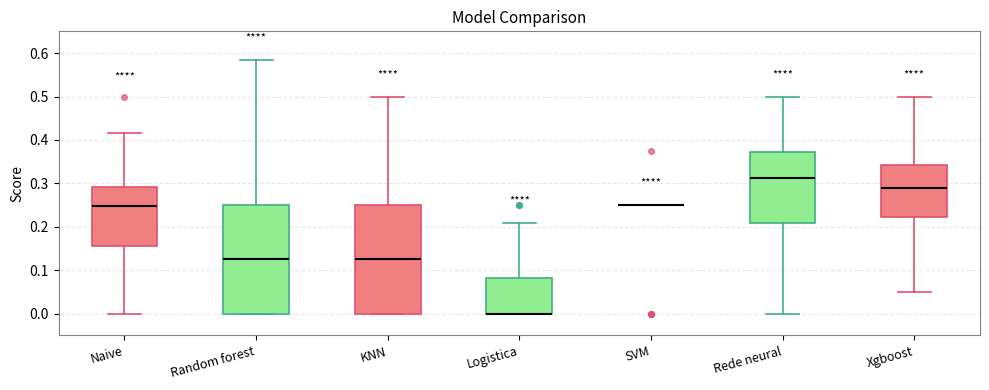

Where does the upper whisker of the box for Rede neural end on the y-axis? The values are not printed on the chart, so give them approximately, as read against the axis.

0.50